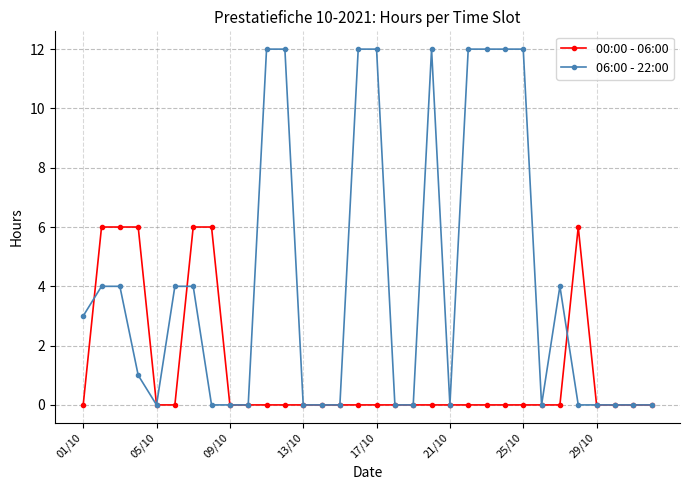

What is the greatest value displayed?

12